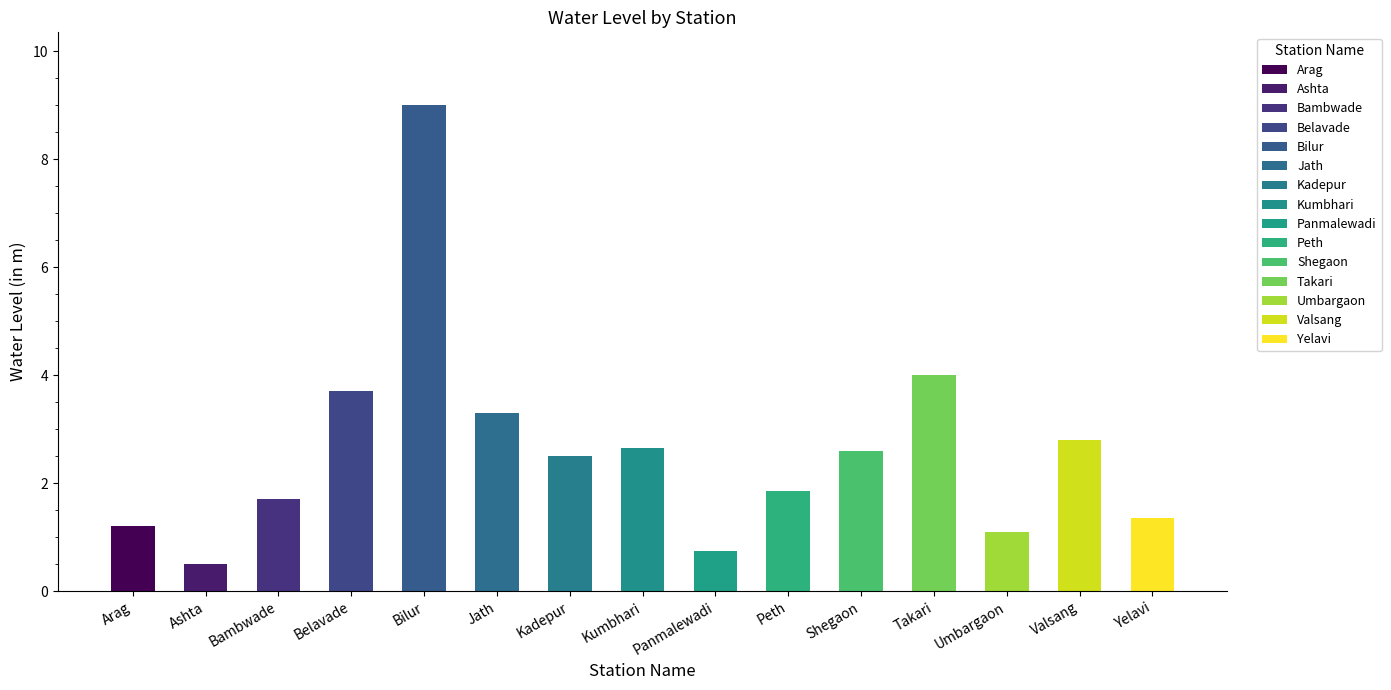

How many values exceed 2?

8